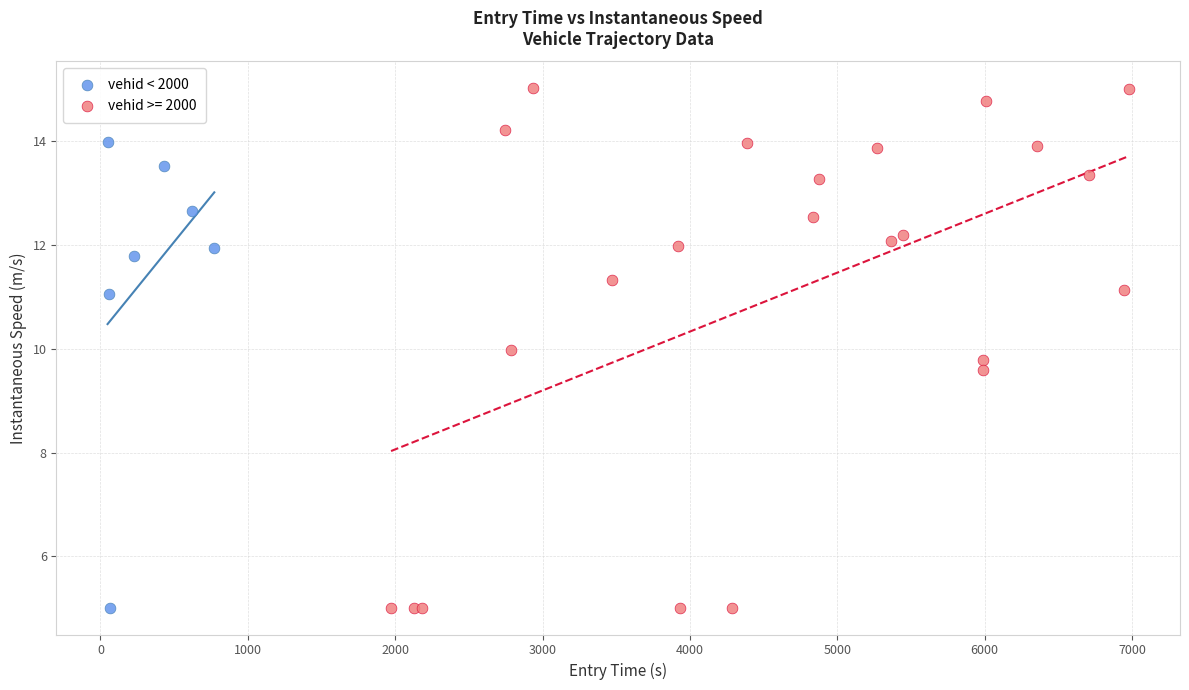

Which series has the largest Y range (max minus min)?

vehid >= 2000